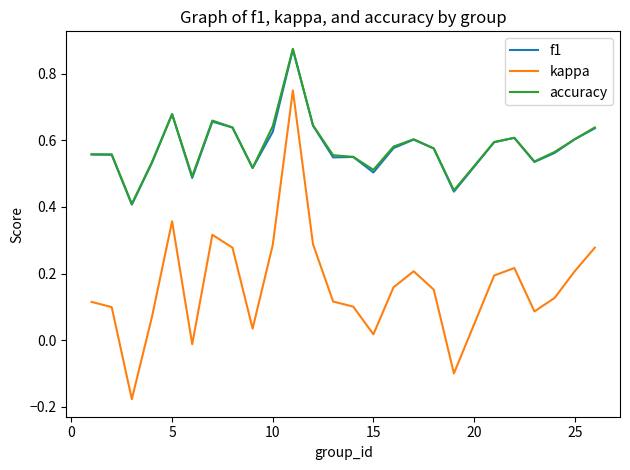

True or false: f1 and kappa intersect in this chart.

False